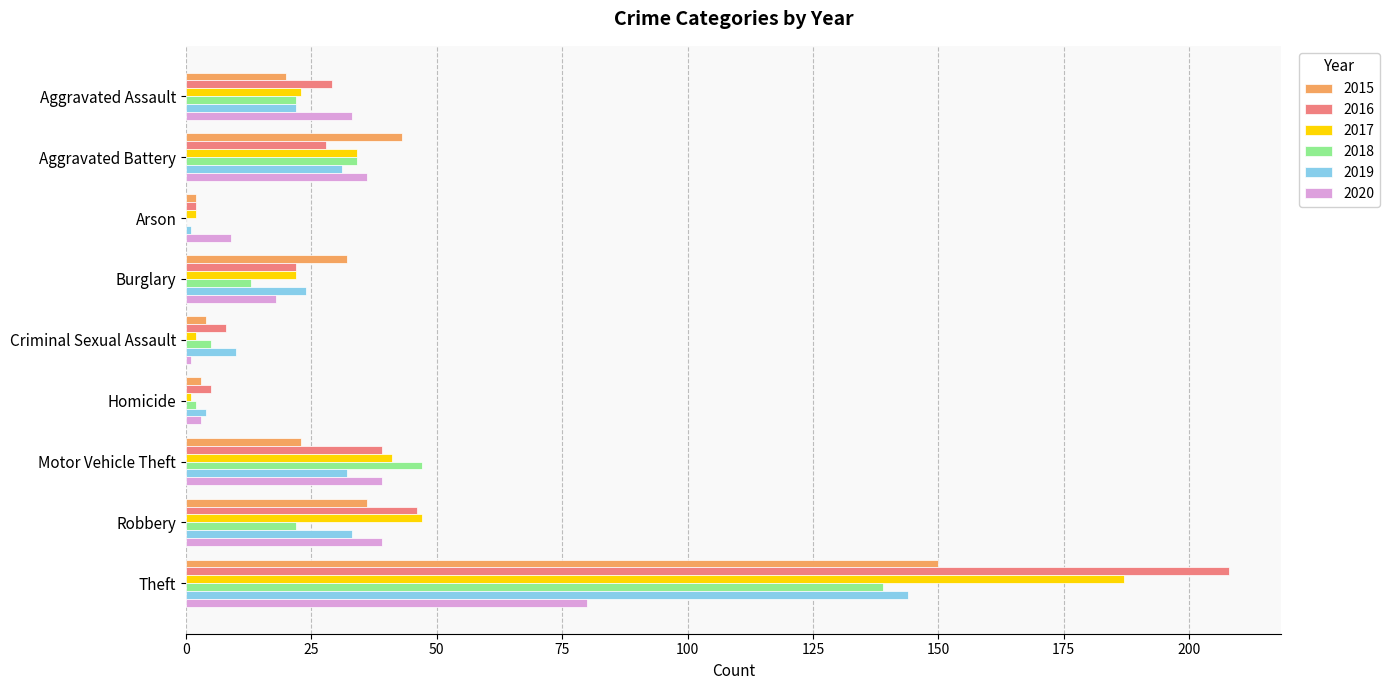

What is the sum of all 2017 values?

359